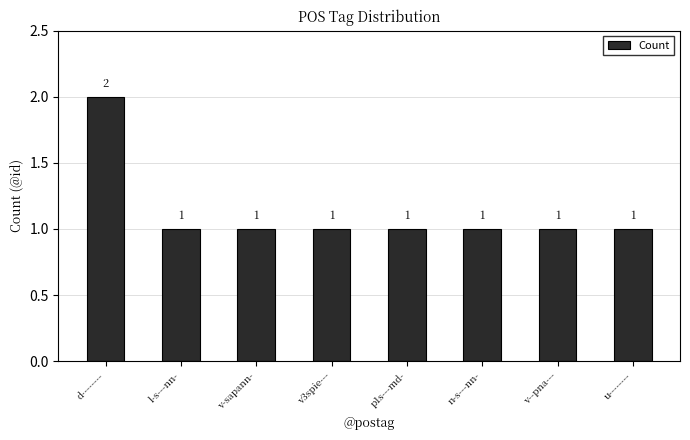

What is the sum of all values?

9